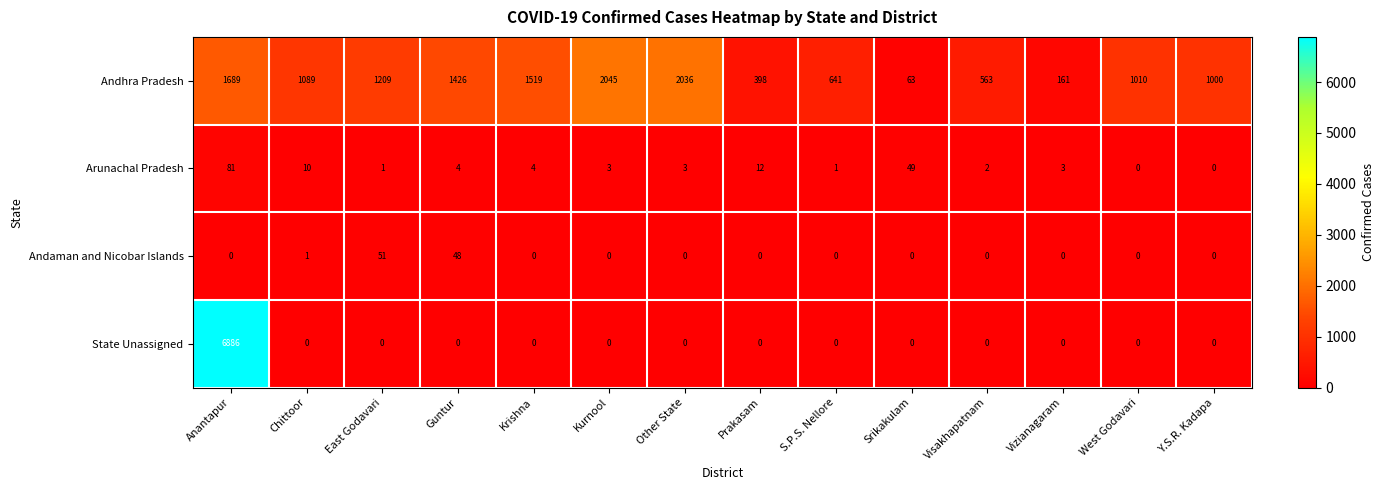

What is the total value across all series at West Godavari?

1010